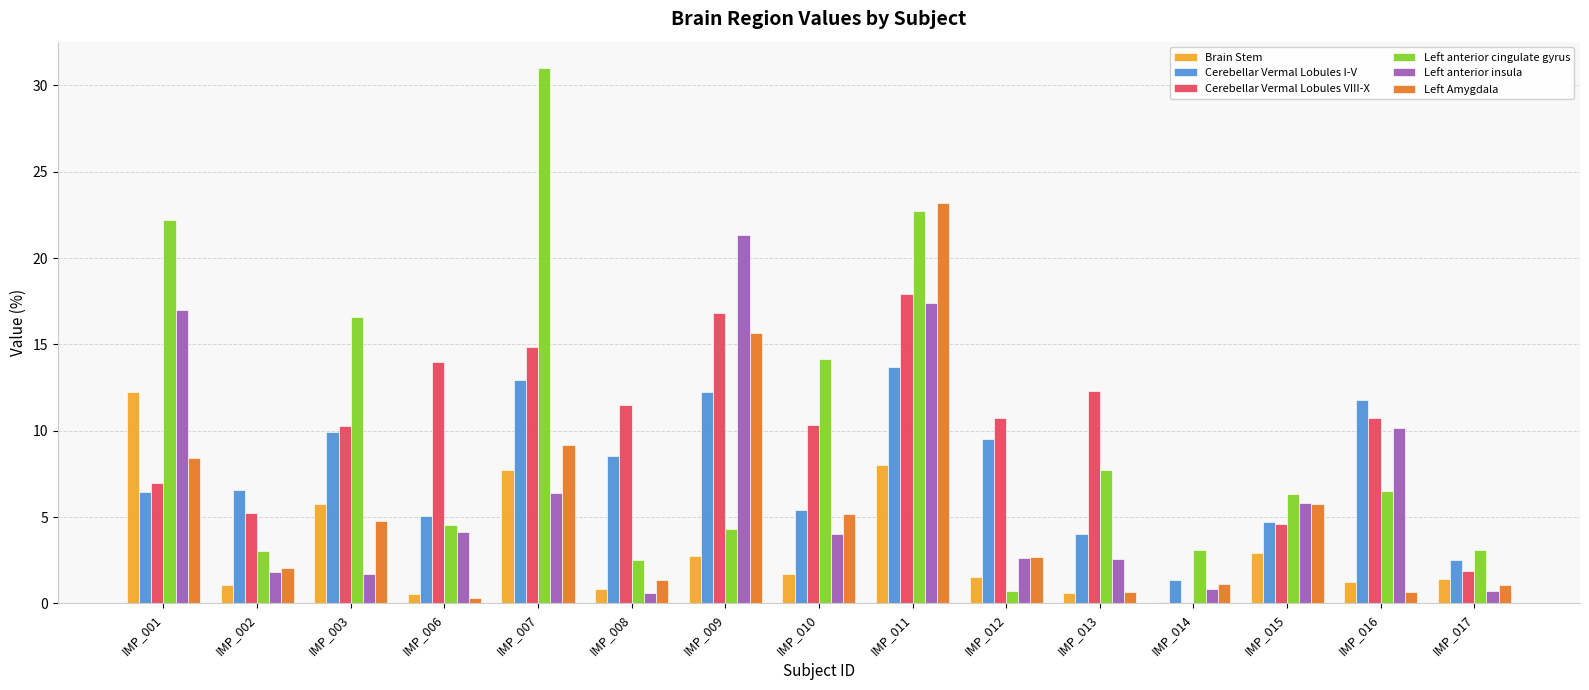

What are all the series names shown in the legend?

Brain Stem, Cerebellar Vermal Lobules I-V, Cerebellar Vermal Lobules VIII-X, Left anterior cingulate gyrus, Left anterior insula, Left Amygdala